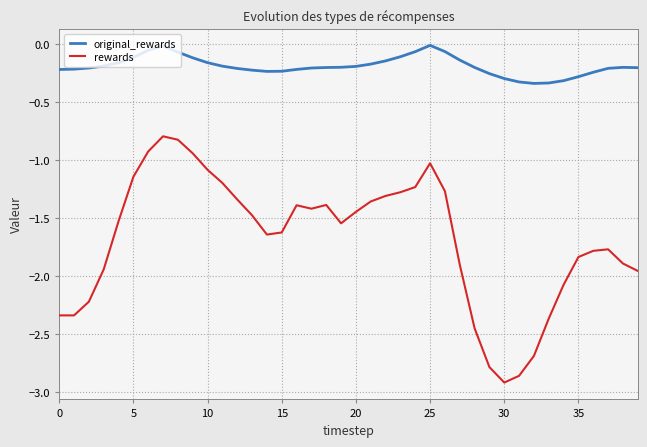

Which series has the widest spread of values?

rewards